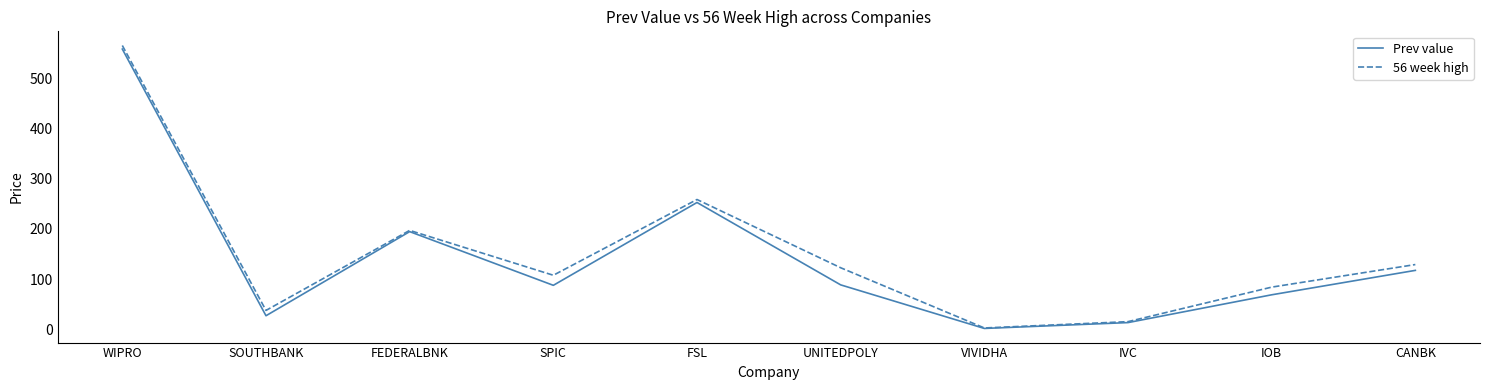

At which label does Prev value first exceed 88?

WIPRO